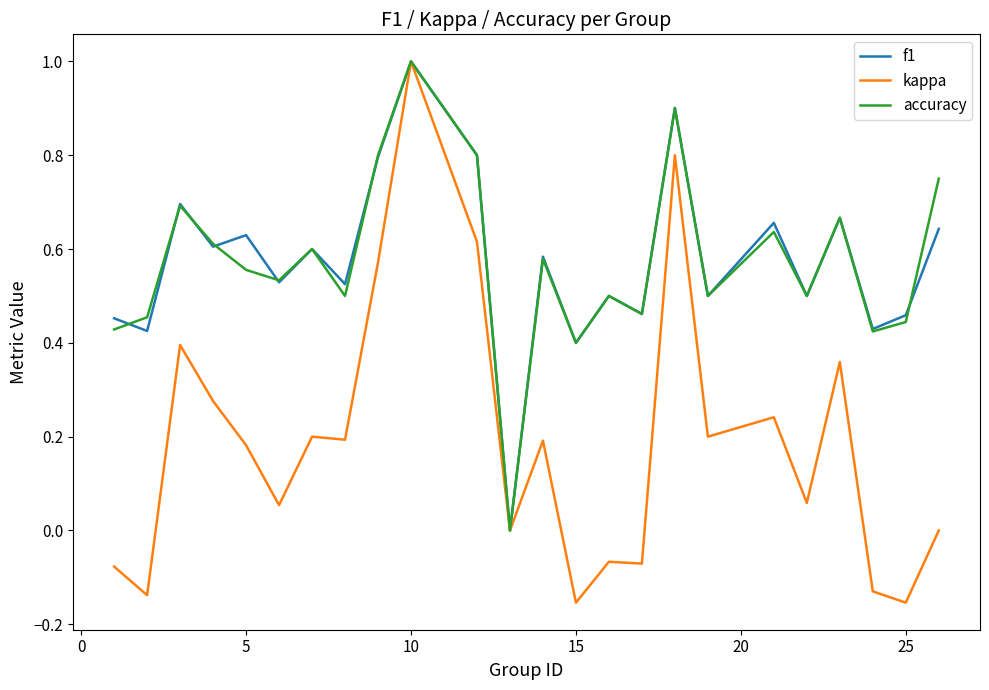

What is the maximum value shown in the chart?

1.0